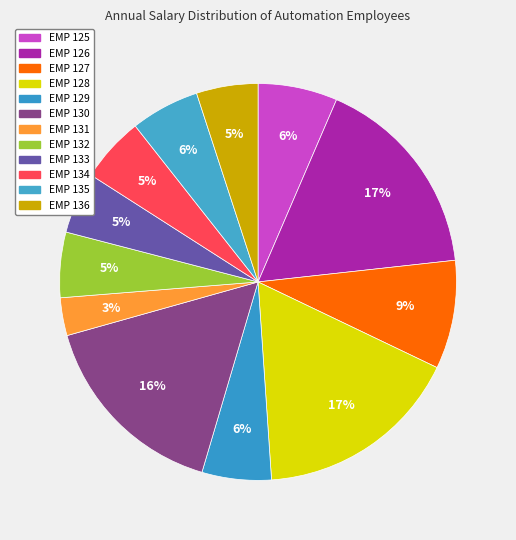

What percentage do EMP 128 and EMP 133 together represent?

21.8%